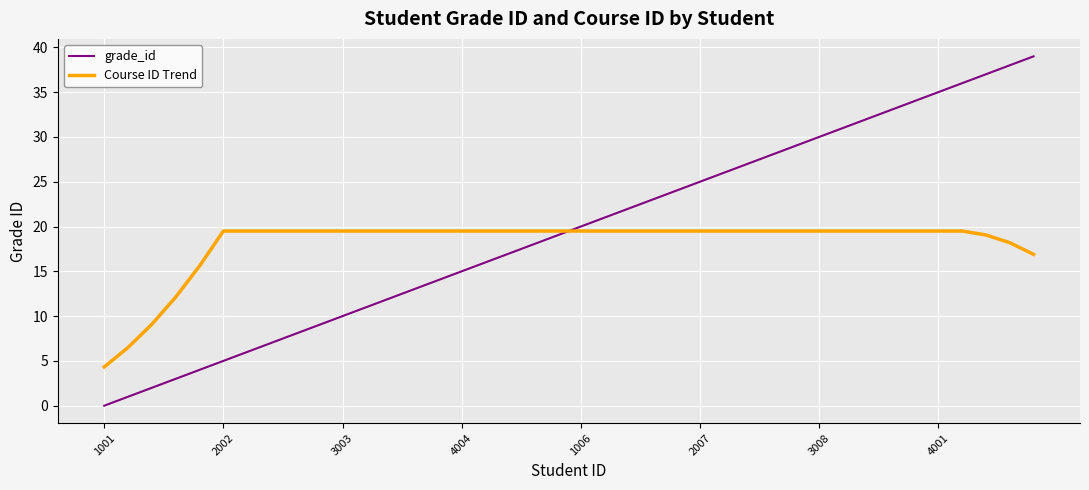

Does the chart have visible grid lines?

Yes